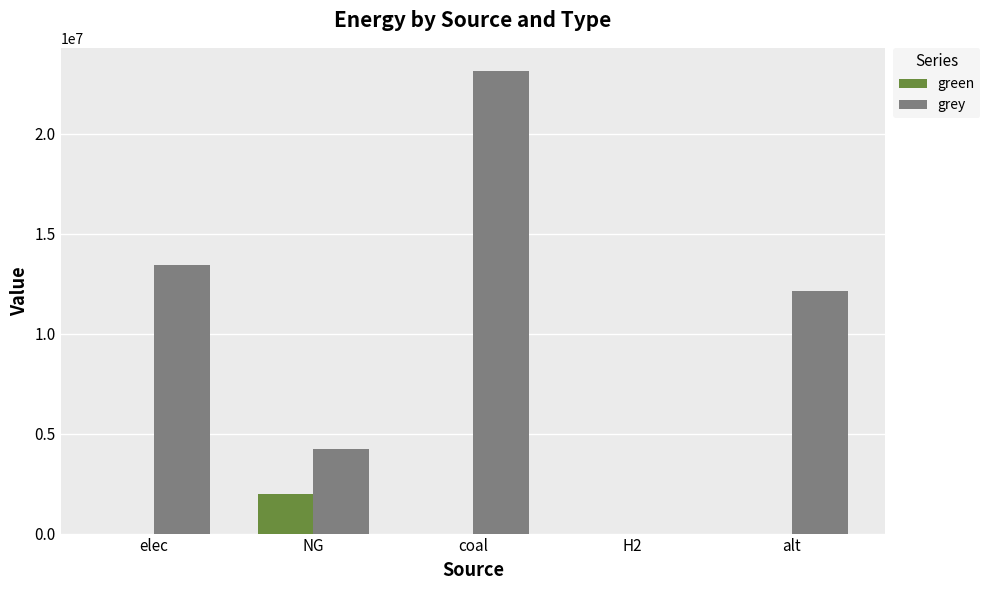

True or false: grey has a value of 5582825.1 at coal.

False